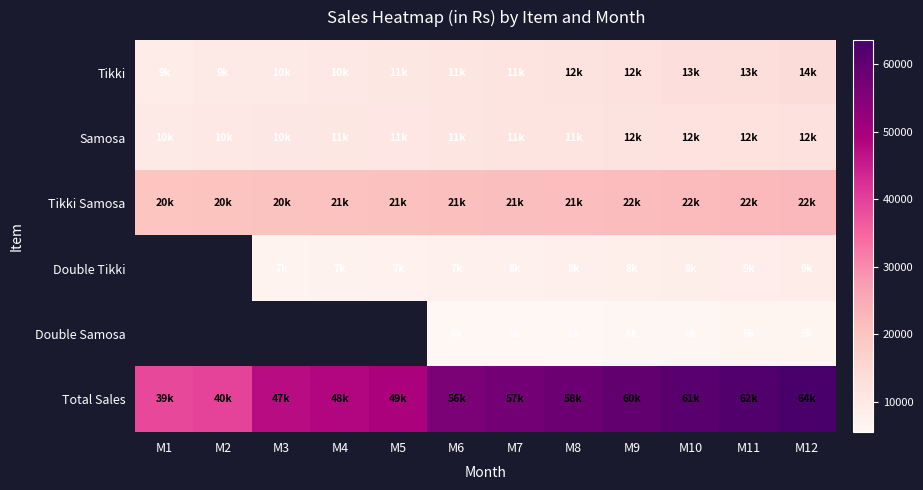

The value of Double Tikki at M4 is 11937.1. True or false?

False